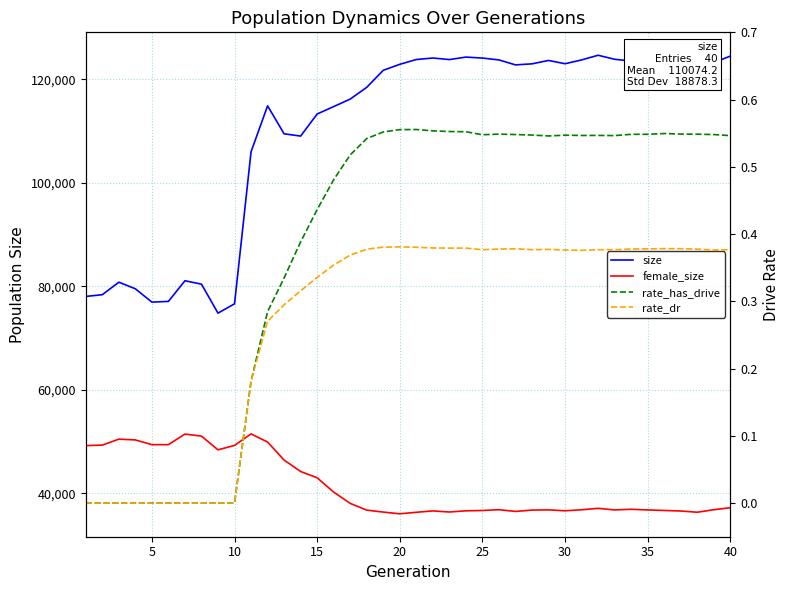

True or false: rate_has_drive has a value of 0.3 at 15.

False